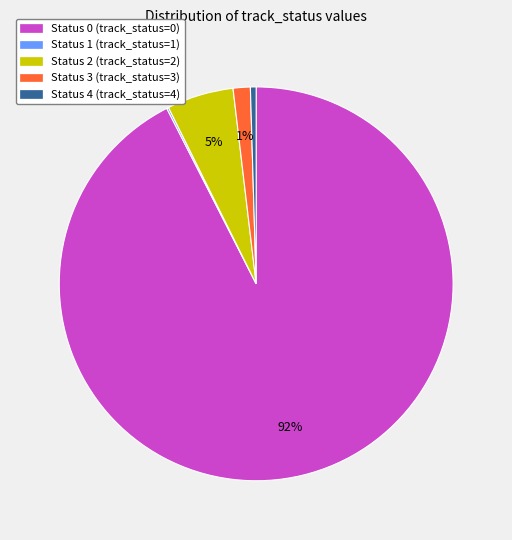

Which slice represents more than half of the pie?

Status 0 (track_status=0)